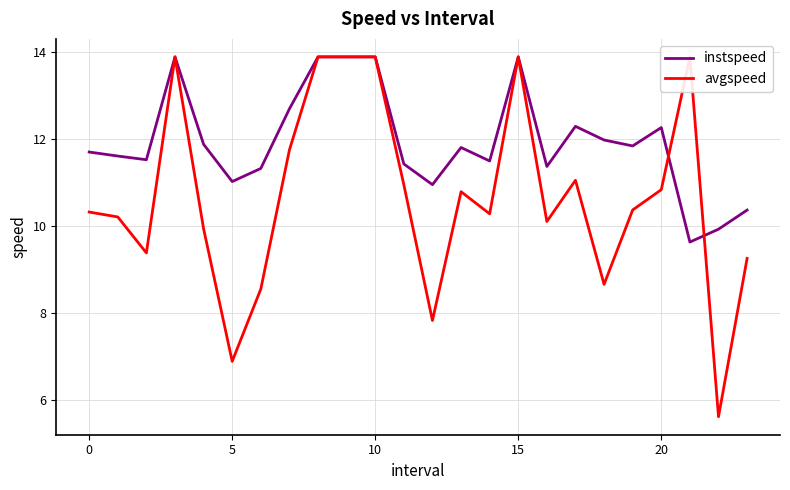

What is the maximum value for instspeed?

13.9